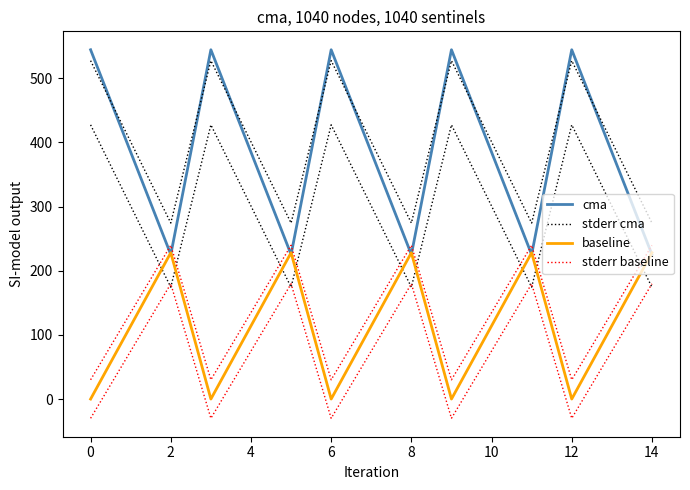

What is the sum of the cma values at 12 and 14?

769.5